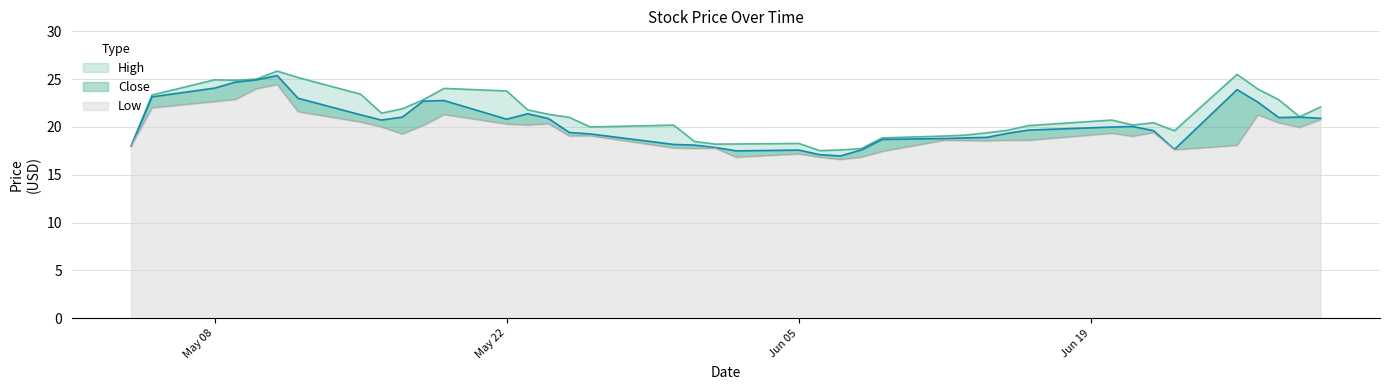

How many data points in High are above 21?

19